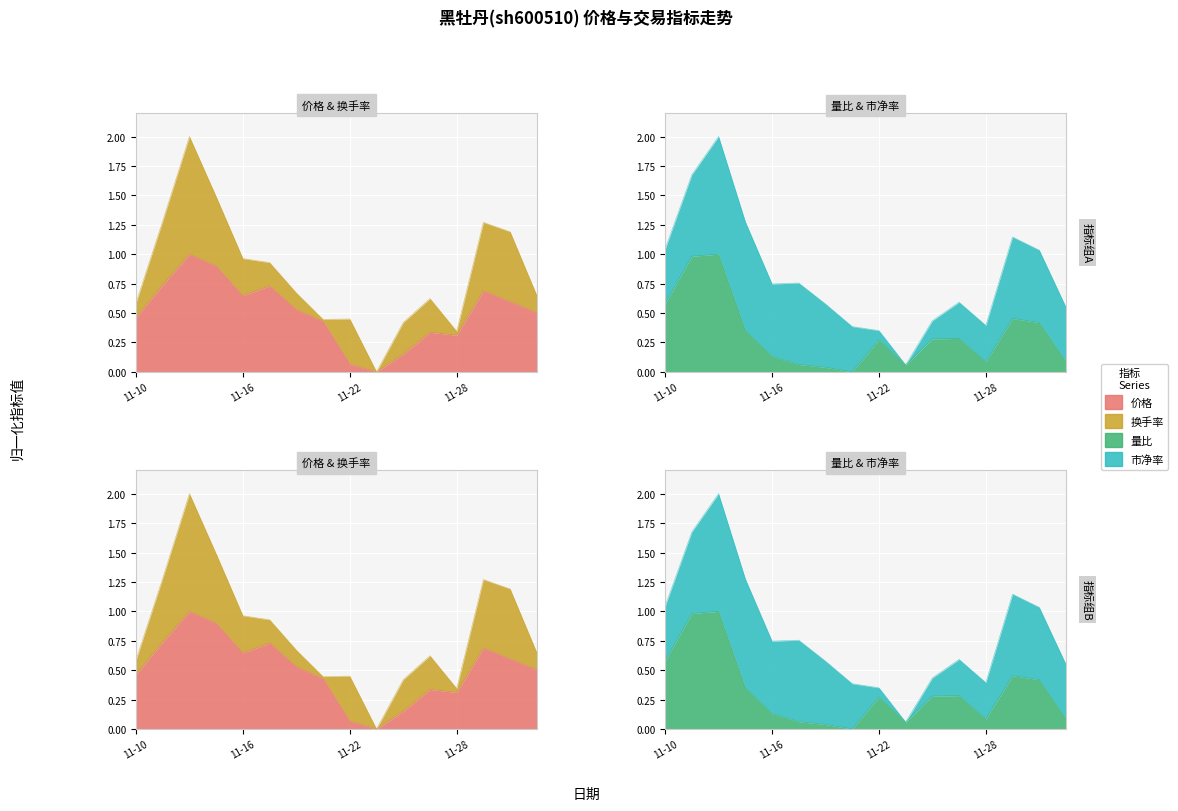

Which series has the largest total across all categories?

价格